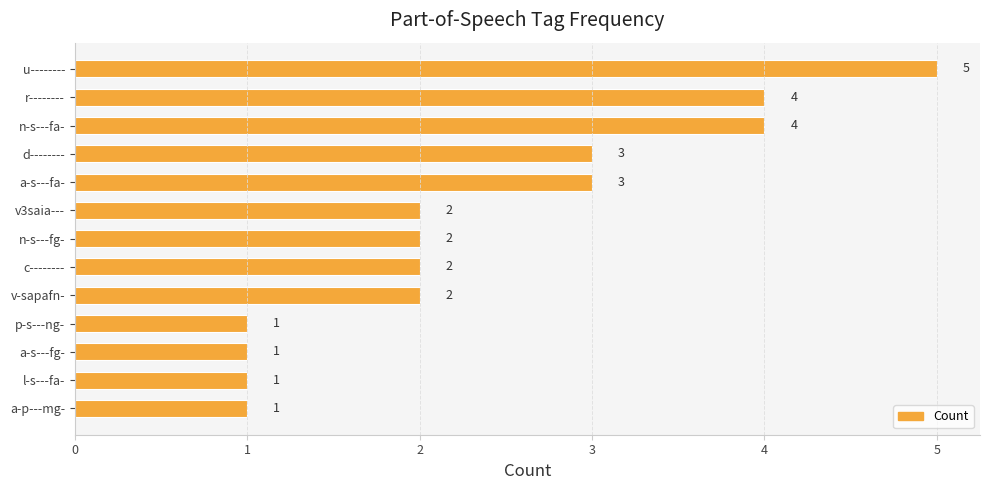

How many values are between 1 and 3?

10